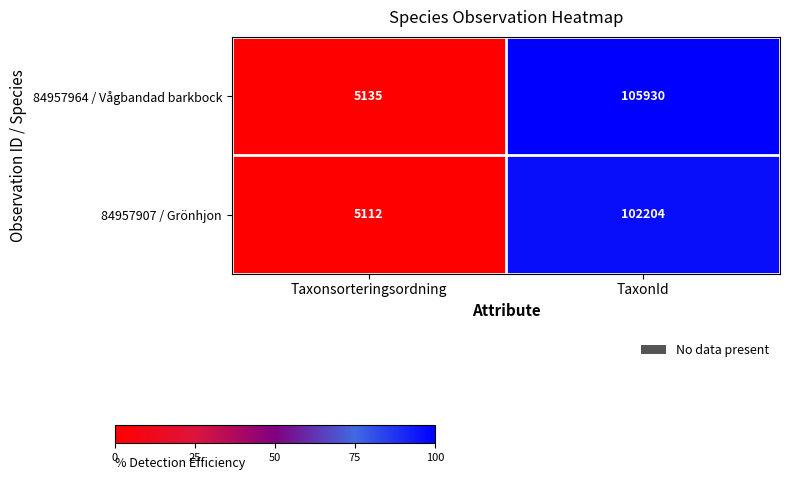

Reading left to right, transcribe all the data shown in this chart.

84957964 / Vågbandad barkbock: 5135	105930
84957907 / Grönhjon: 5112	102204